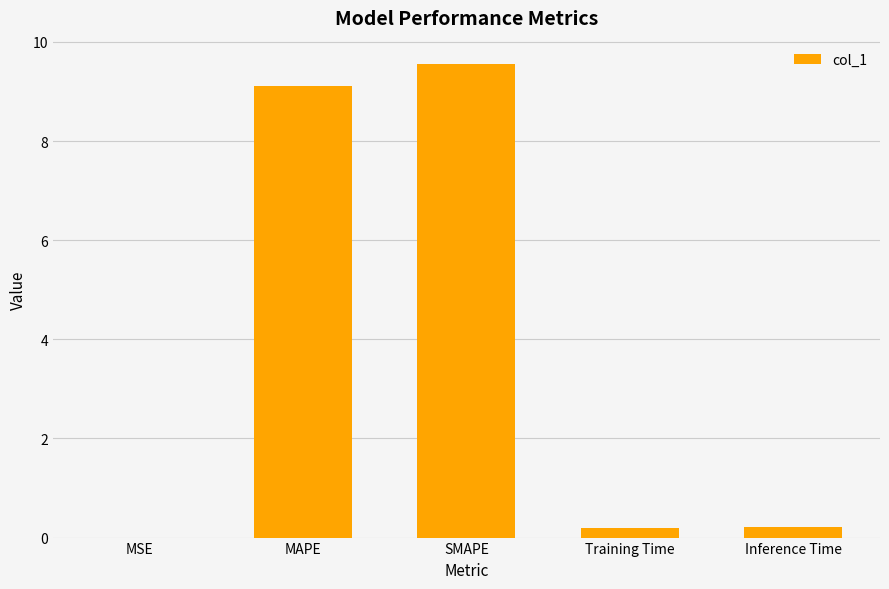

What is the sum of all values?

19.1